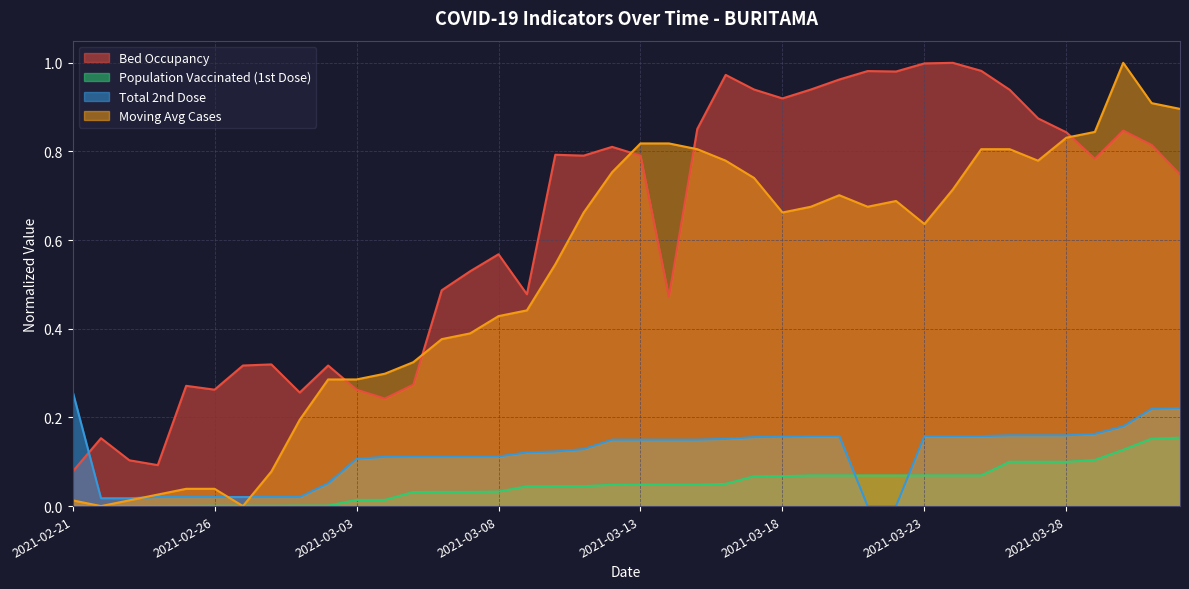

What position from the left is 2021-02-27?

7